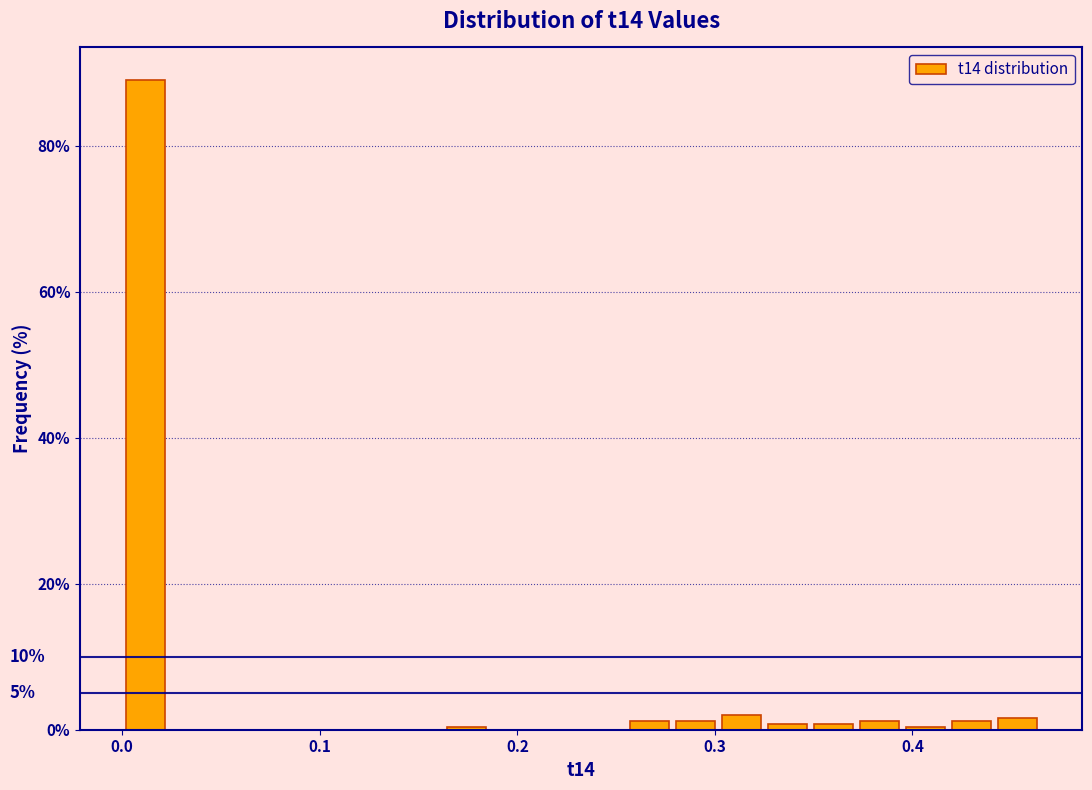

Read against the x-axis, roughly where is the centre of the tallest bar?

0.01